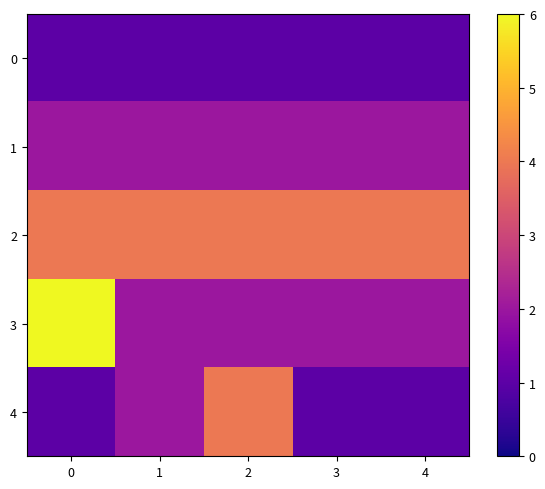

Rank the series at 0 from highest to lowest value.

3, 2, 1, 0, 4